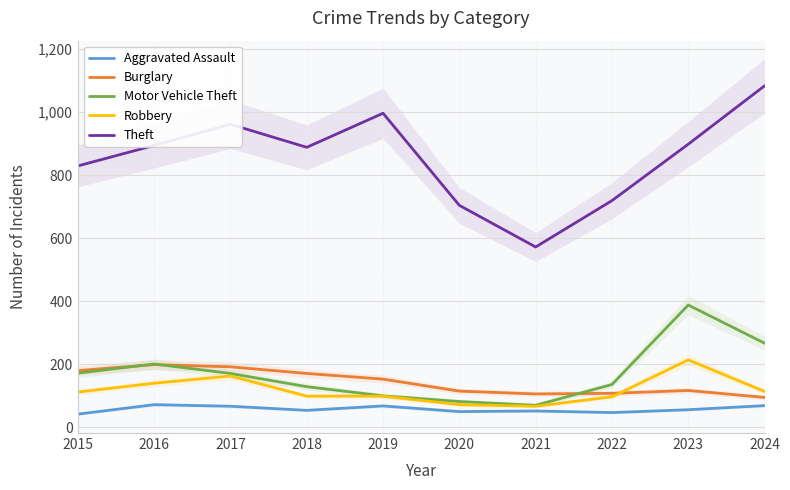

At which label does Motor Vehicle Theft reach its minimum?

2021